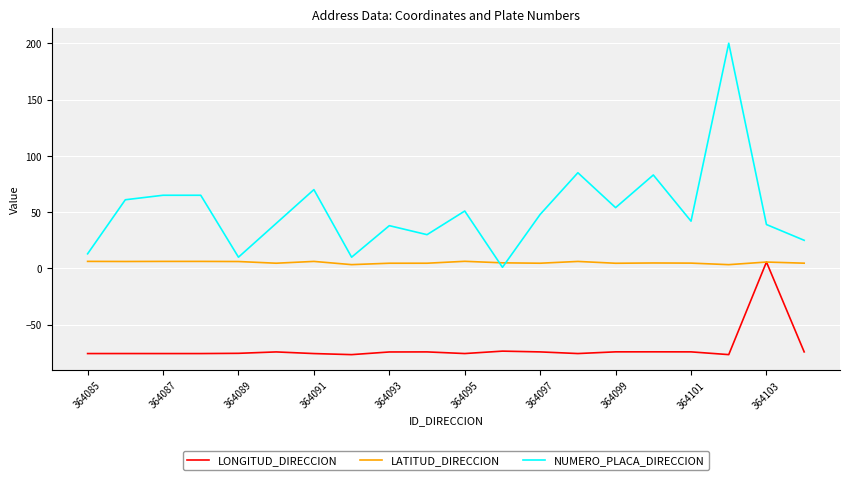

Is this an area chart (filled region under the line)?

No